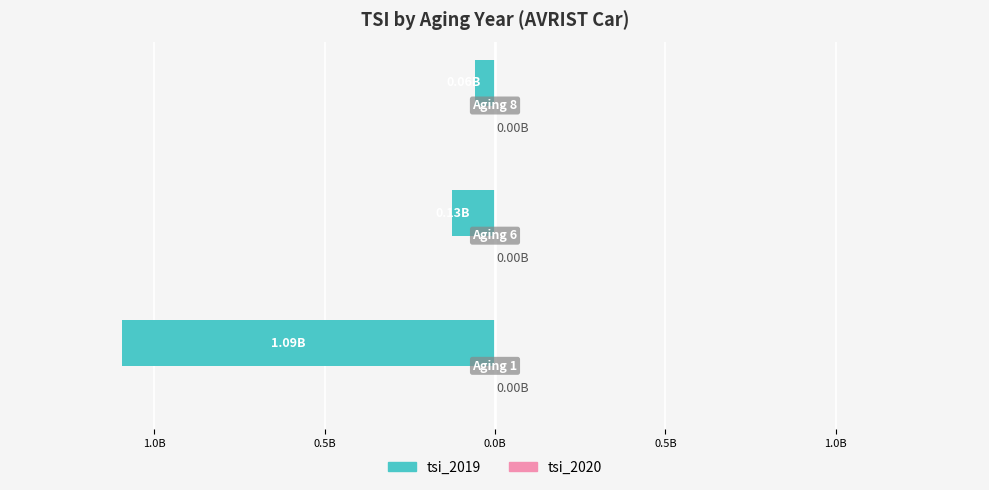

Does the chart contain any negative values?

Yes